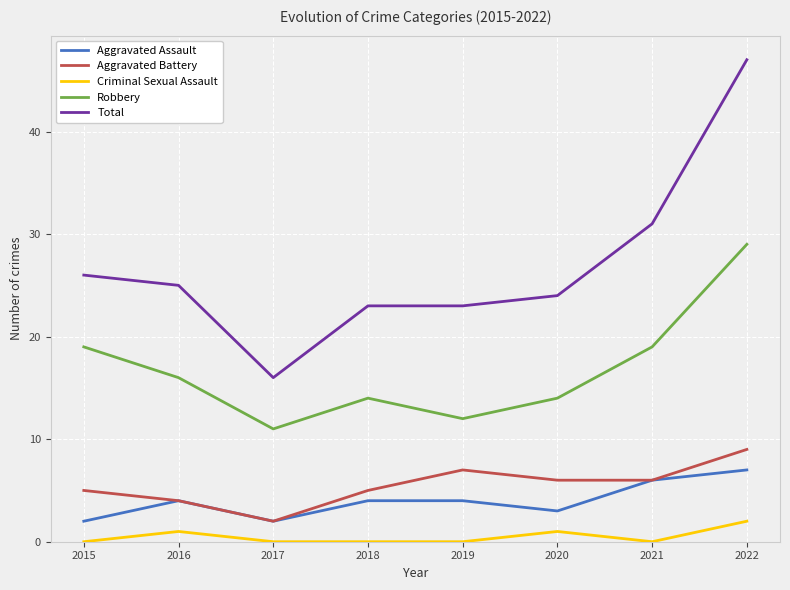

True or false: Criminal Sexual Assault has a value of 0 at 2018.

True